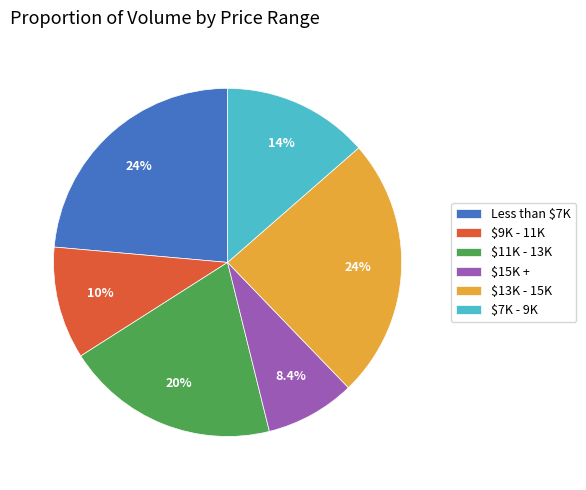

Does $15K + account for over 50% of the chart?

No